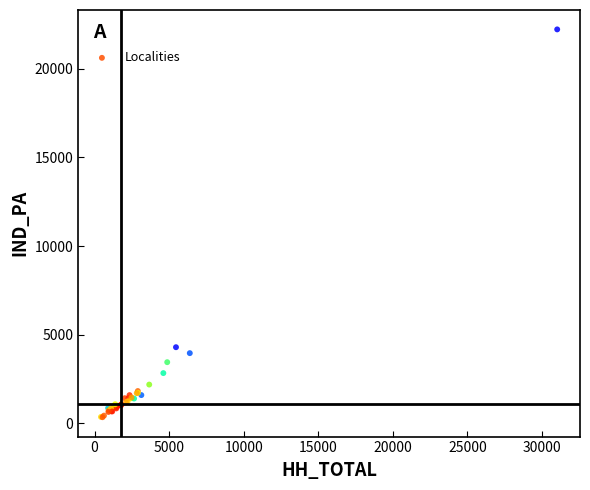

What Y value in the scatter plot is closest to 11283?

4294